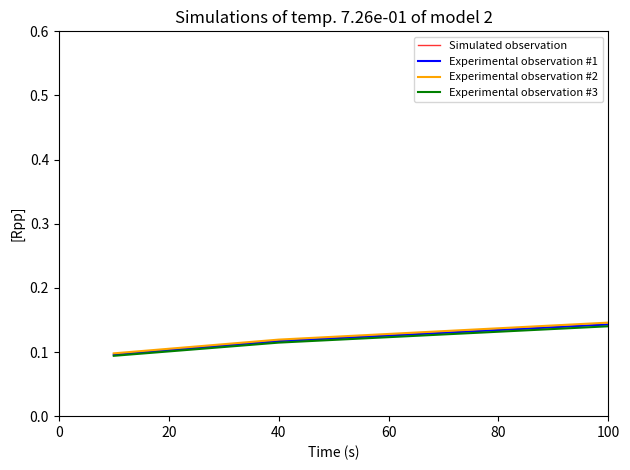

Which series has the largest total across all categories?

Experimental observation #2